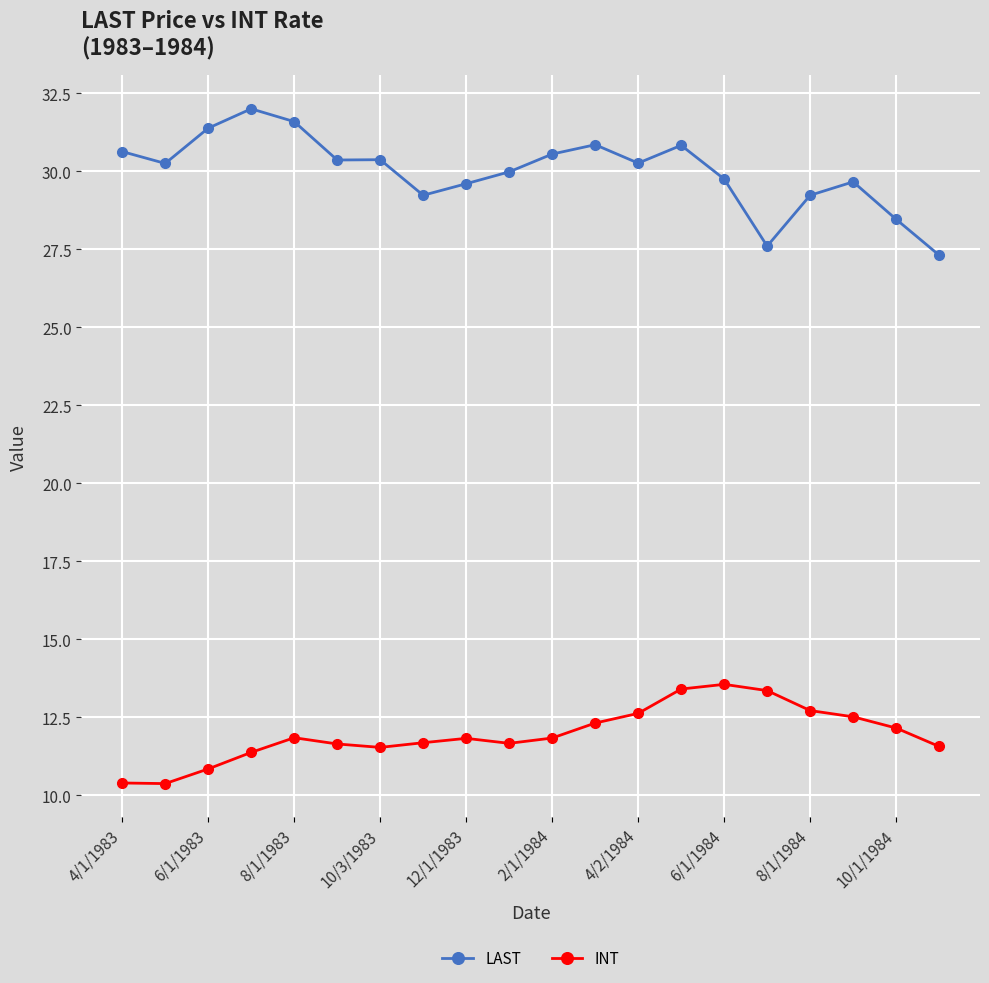

How many values in the INT series exceed 11?

17